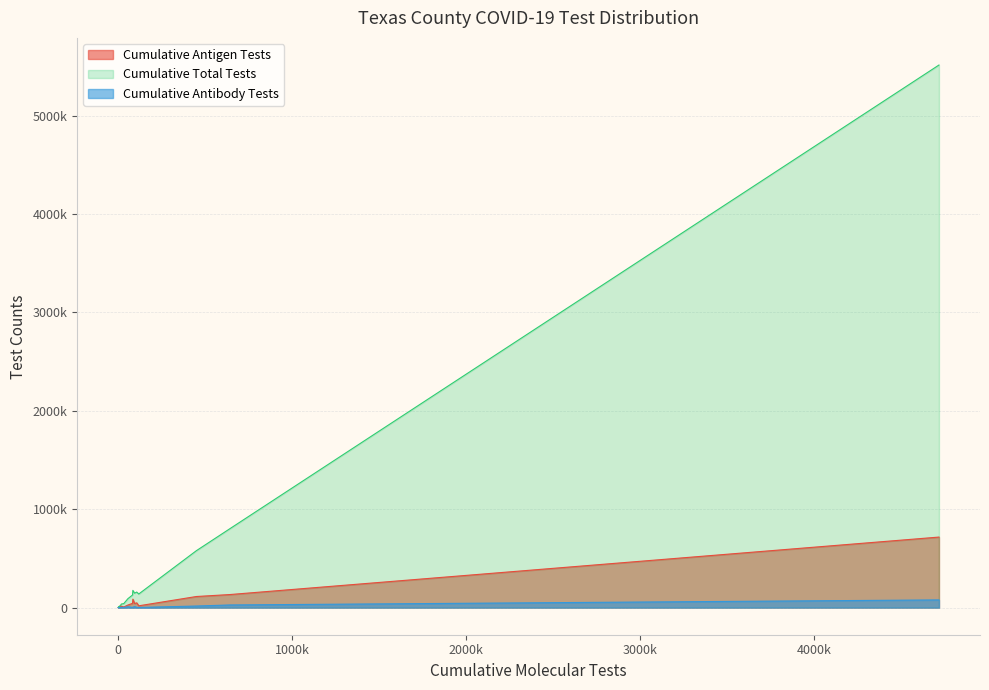

The Cumulative Antibody Tests series shows 2628 at BASTROP. True or false?

True